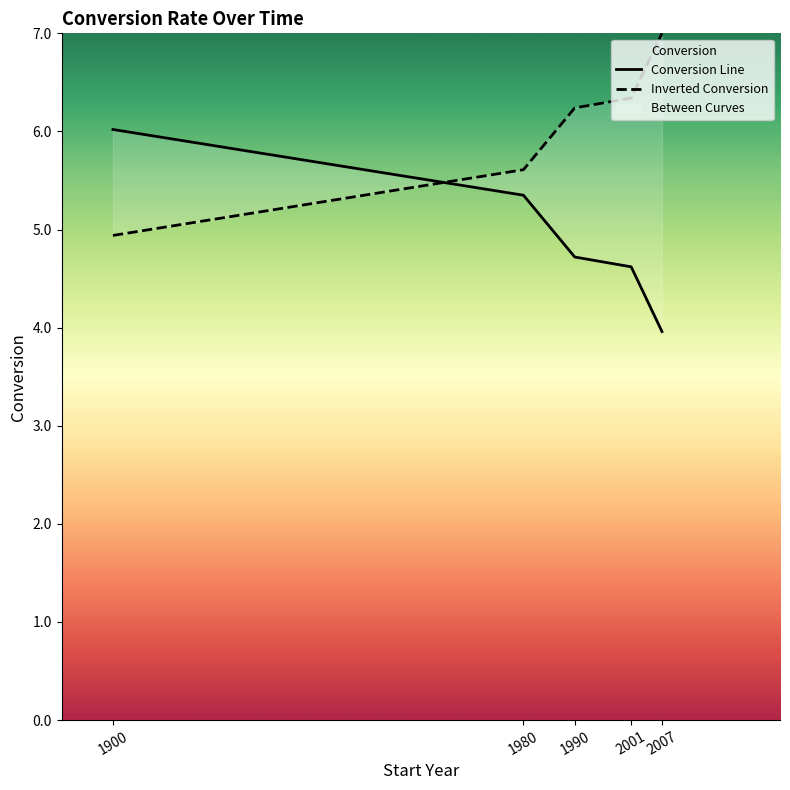

How many intersections are there between Conversion Line and Inverted Conversion?

1